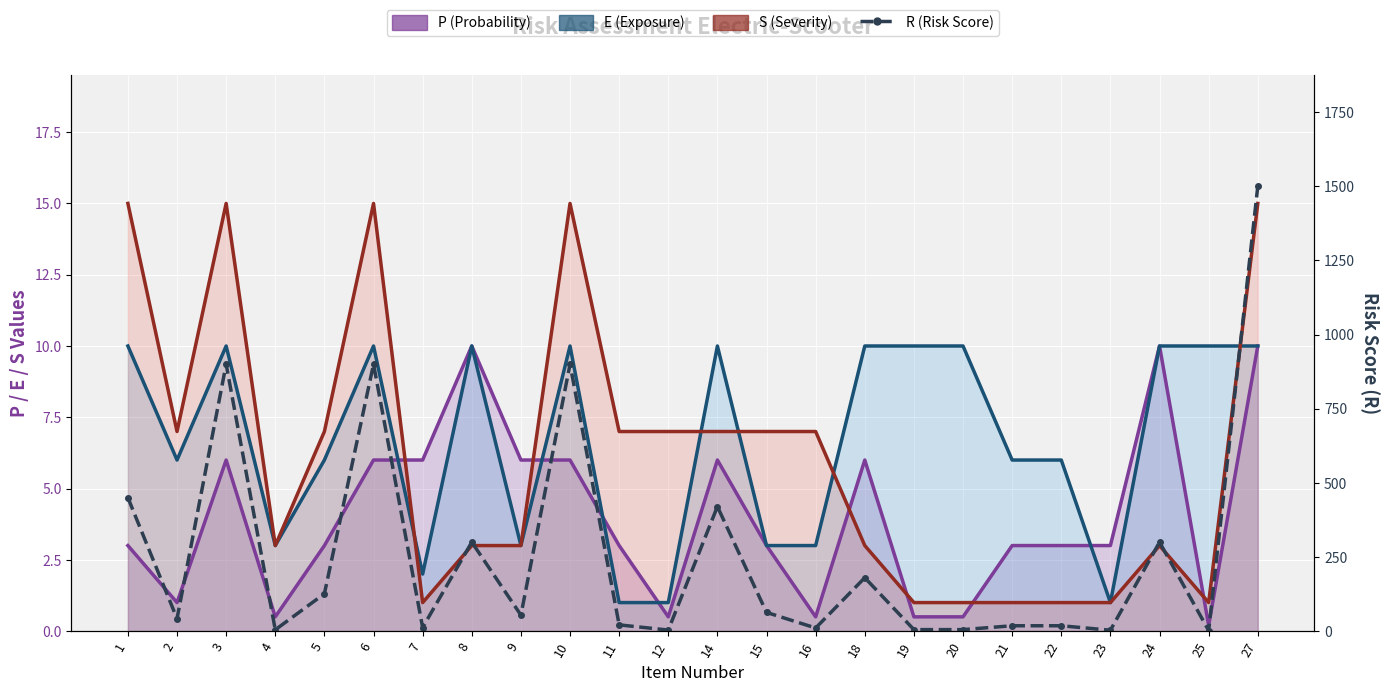

What is the difference between the second highest and second lowest values?

897.0